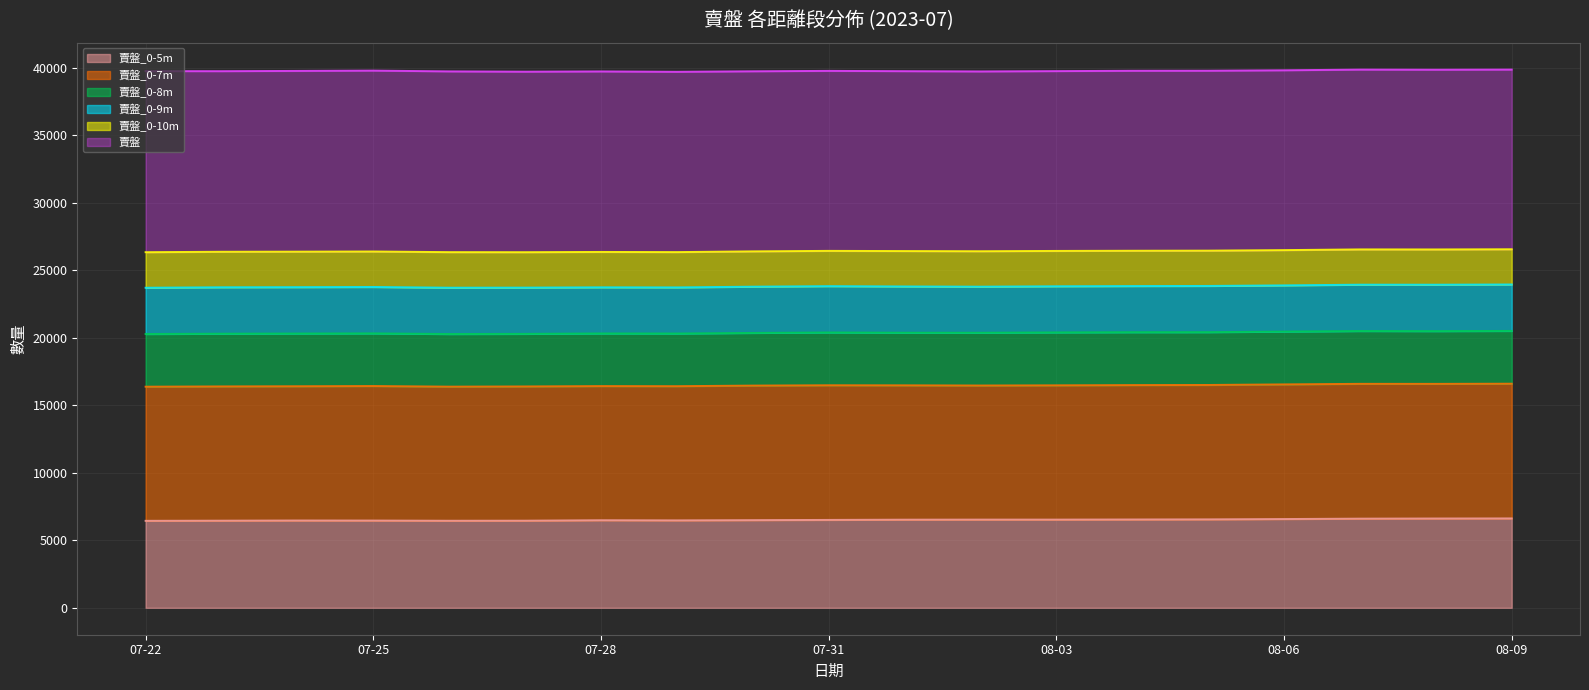

The 賣盤_0-10m series shows 18286 at 07-31. True or false?

False